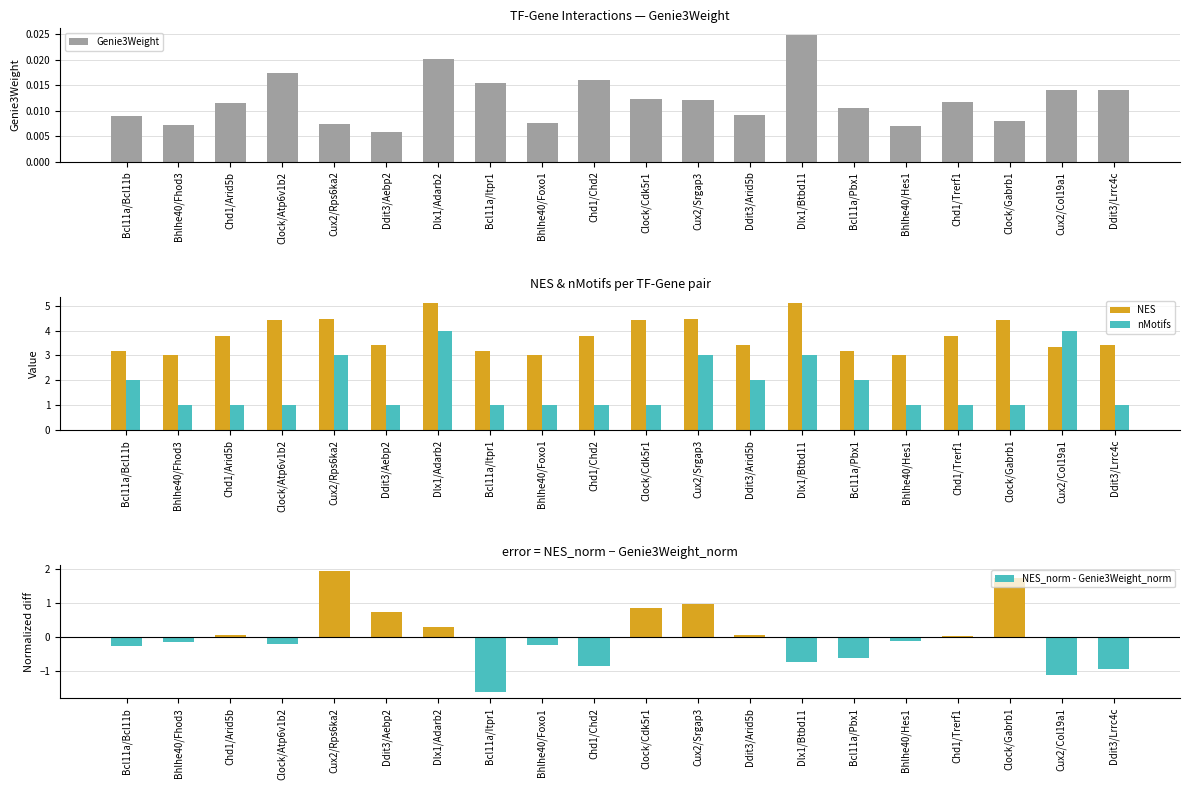

Reading left to right, transcribe all the data shown in this chart.

Genie3Weight: 0.0	0.0	0.0	0.0	0.0	0.0	0.0	0.0	0.0	0.0	0.0	0.0	0.0	0.0	0.0	0.0	0.0	0.0	0.0	0.0
NES: 3.2	3.0	3.8	4.4	4.5	3.4	5.1	3.2	3.0	3.8	4.4	4.5	3.4	5.1	3.2	3.0	3.8	4.4	3.3	3.4
nMotifs: 2.0	1.0	1.0	1.0	3.0	1.0	4.0	1.0	1.0	1.0	1.0	3.0	2.0	3.0	2.0	1.0	1.0	1.0	4.0	1.0
NES_norm - Genie3Weight_norm: -0.3	-0.1	0.1	-0.2	2.0	0.8	0.3	-1.6	-0.2	-0.8	0.9	1.0	0.1	-0.7	-0.6	-0.1	0.0	1.8	-1.1	-0.9